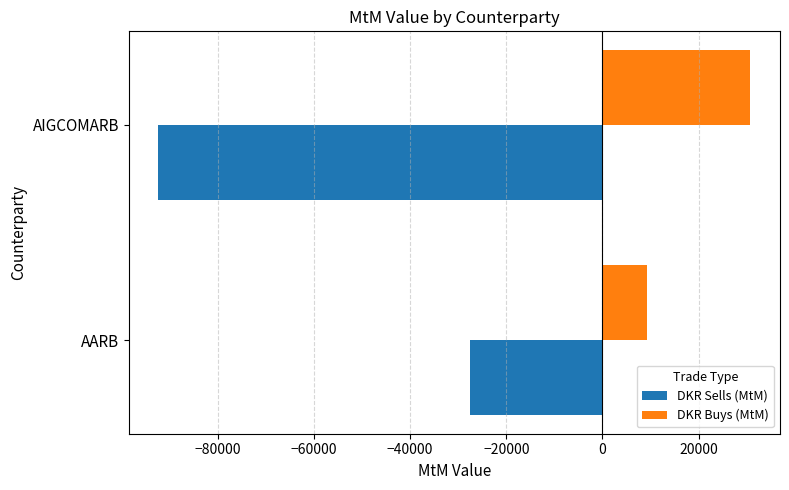

What is the difference between the DKR Sells (MtM) values at AARB and AIGCOMARB?

64800